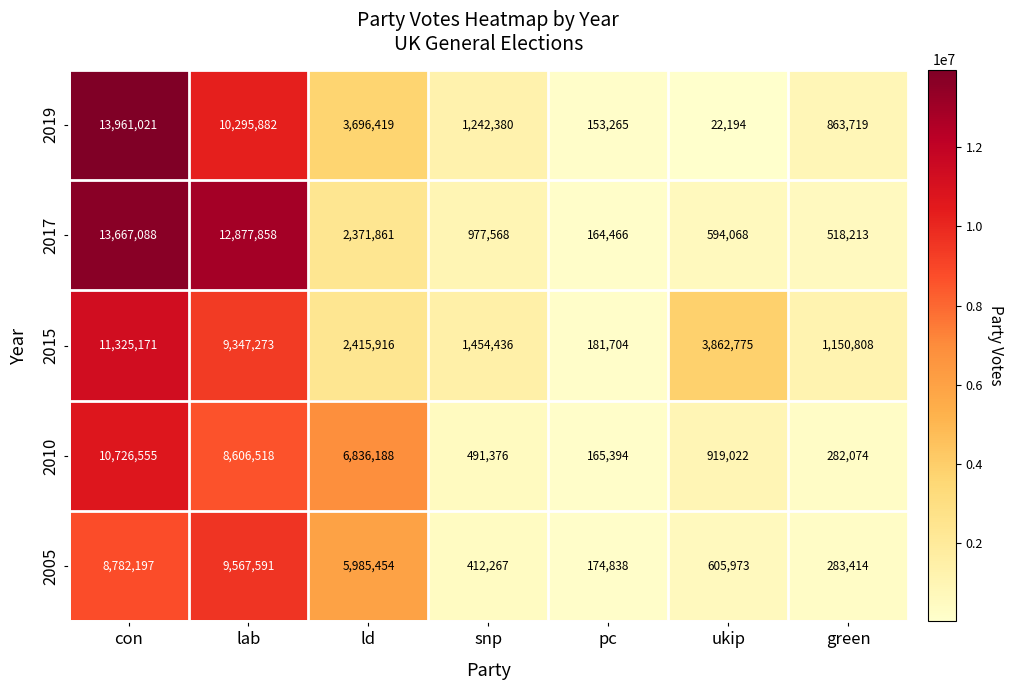

Which series changed the most between con and ld?

2017